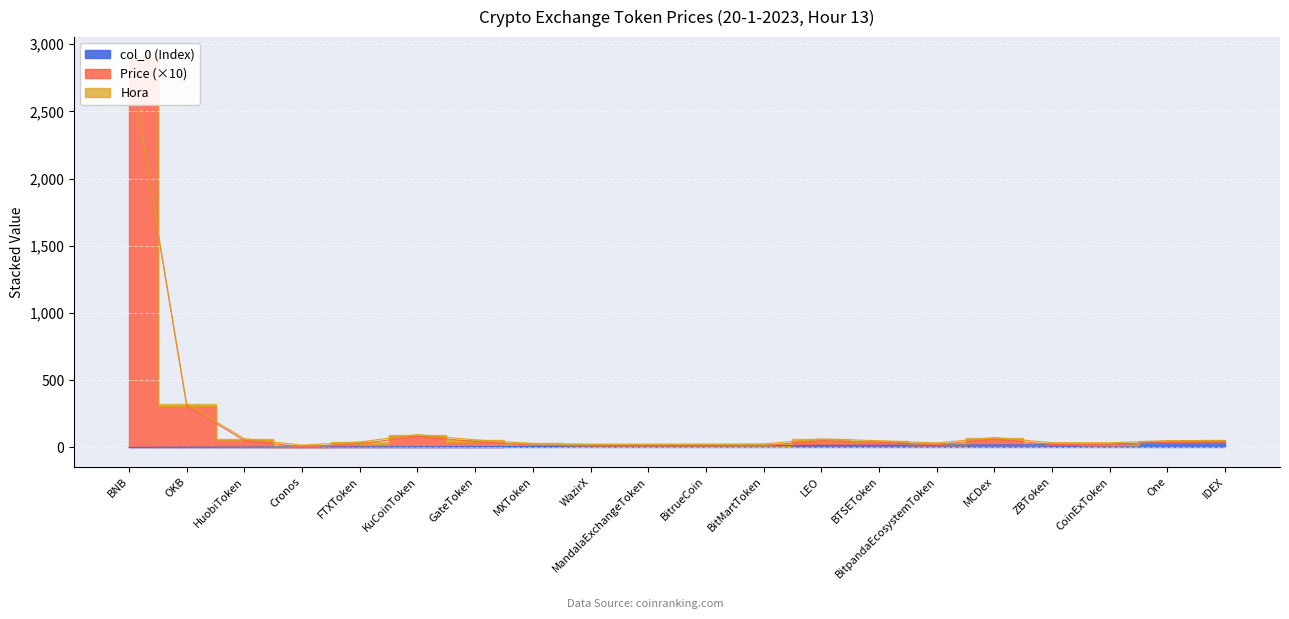

What value does the col_0 (Index) series have at MXToken?

7.0